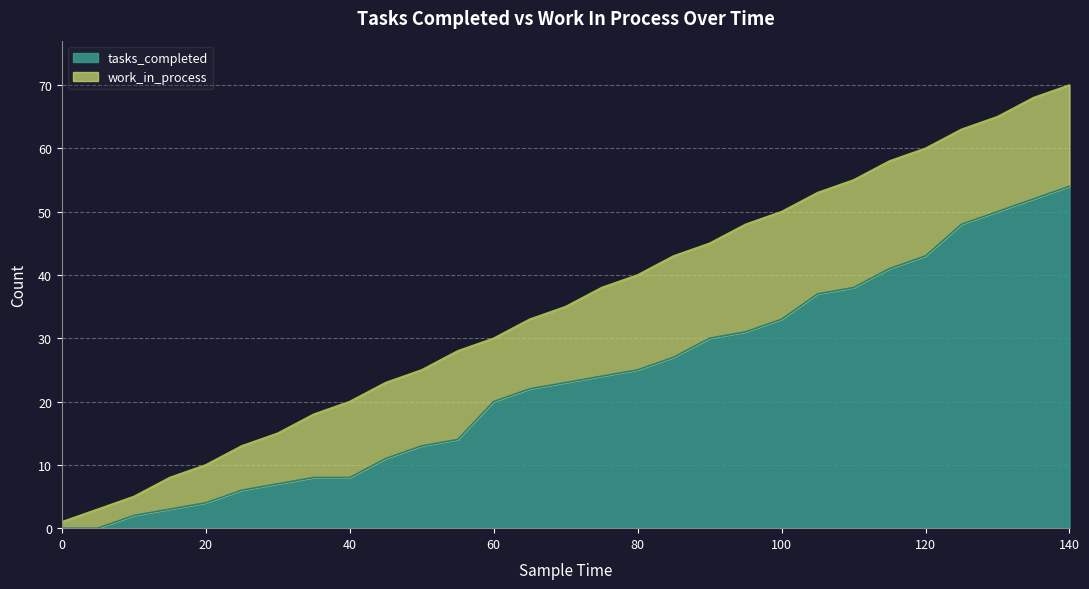

True or false: the data shows 23 at 140.

False